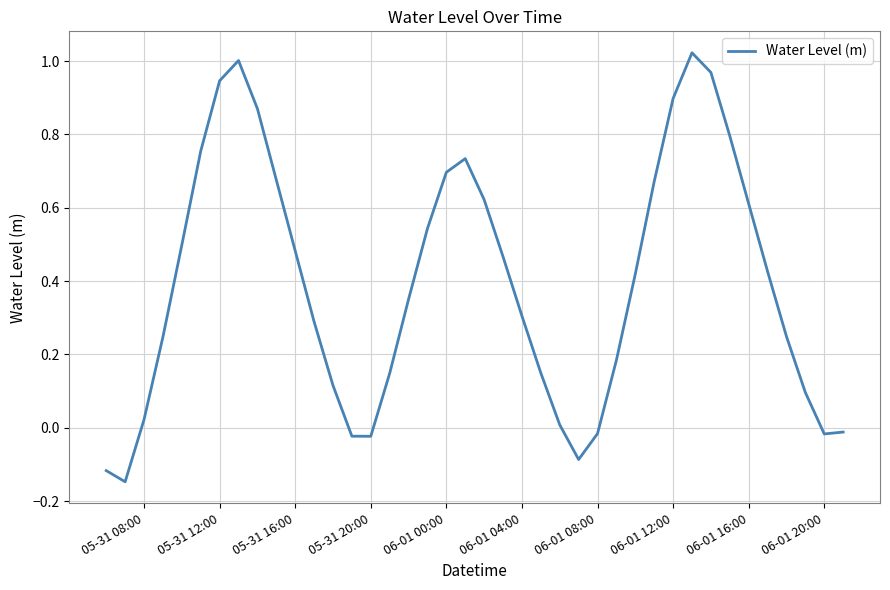

What is the difference between the maximum and minimum values?

1.2